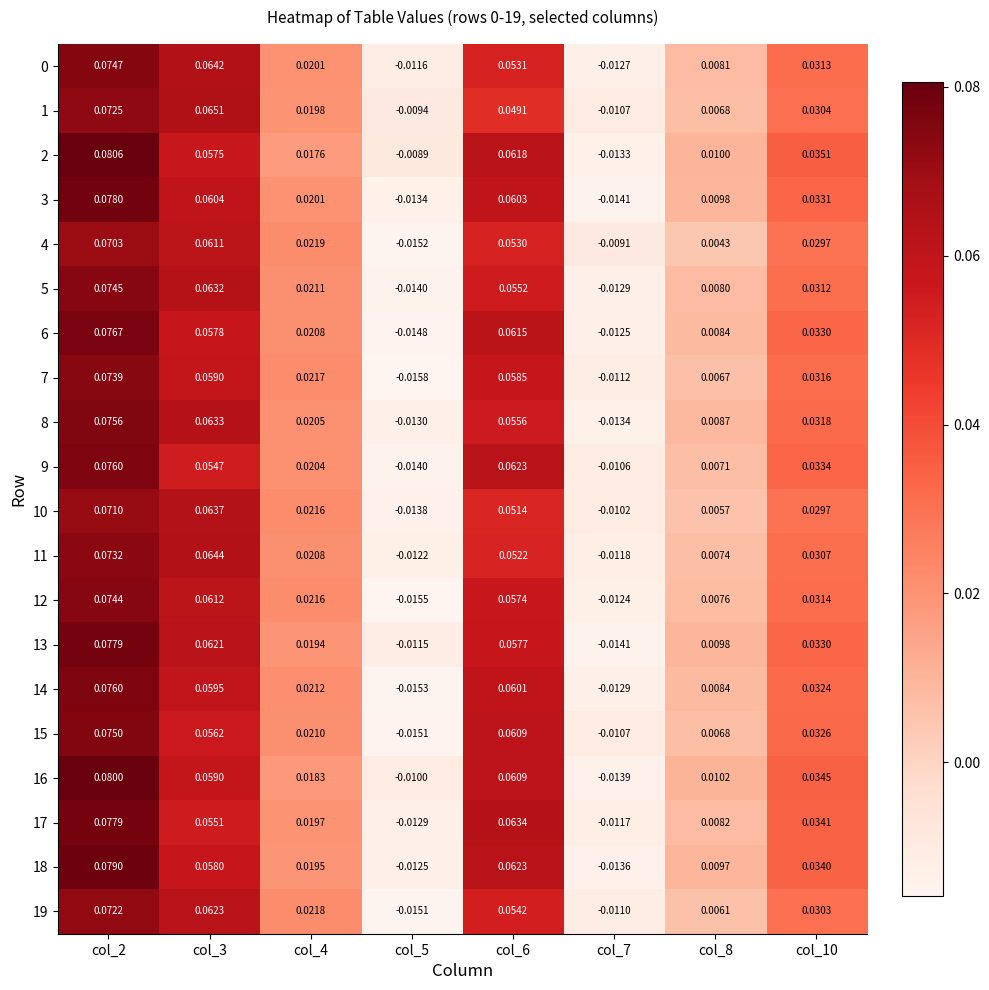

Is the value of 0 at col_2 greater than the value of 18 at col_10?

Yes